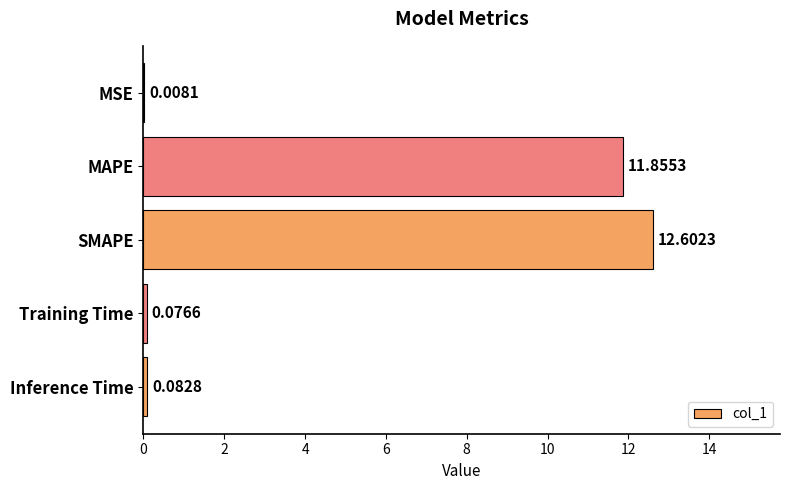

What is the sum of all values?

24.6